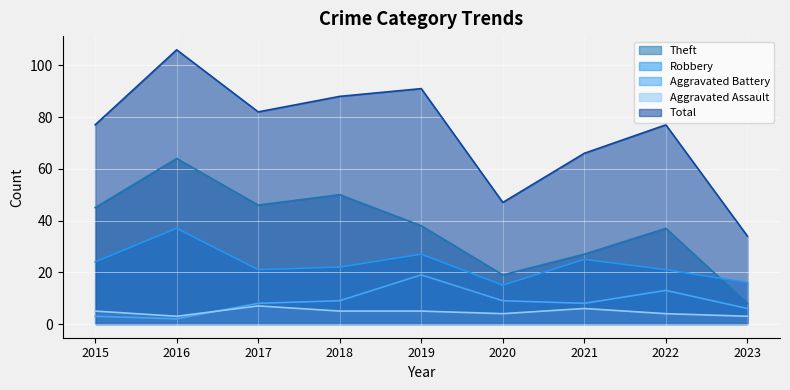

Reading right to left, list all the values displayed in this chart.

Theft: 8	37	27	19	38	50	46	64	45
Robbery: 16	21	25	15	27	22	21	37	24
Aggravated Battery: 6	13	8	9	19	9	8	2	3
Aggravated Assault: 3	4	6	4	5	5	7	3	5
Total: 34	77	66	47	91	88	82	106	77